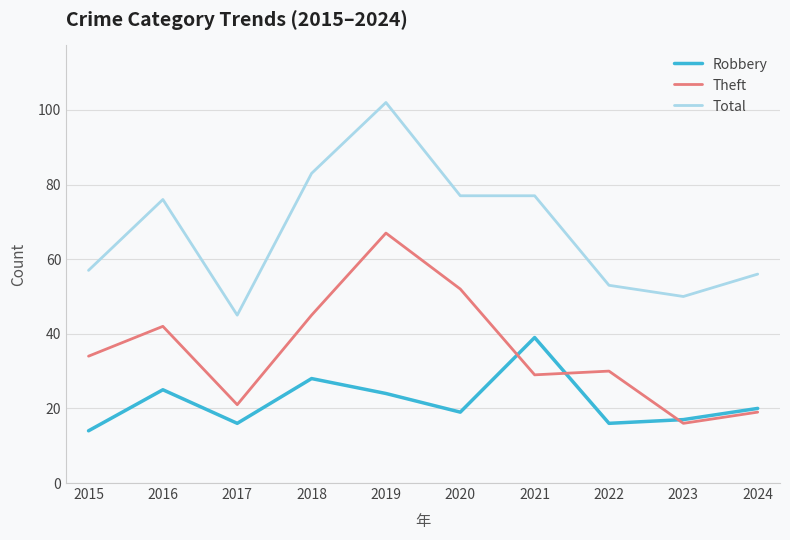

Rank the categories by Theft value from lowest to highest.

2023, 2024, 2017, 2021, 2022, 2015, 2016, 2018, 2020, 2019